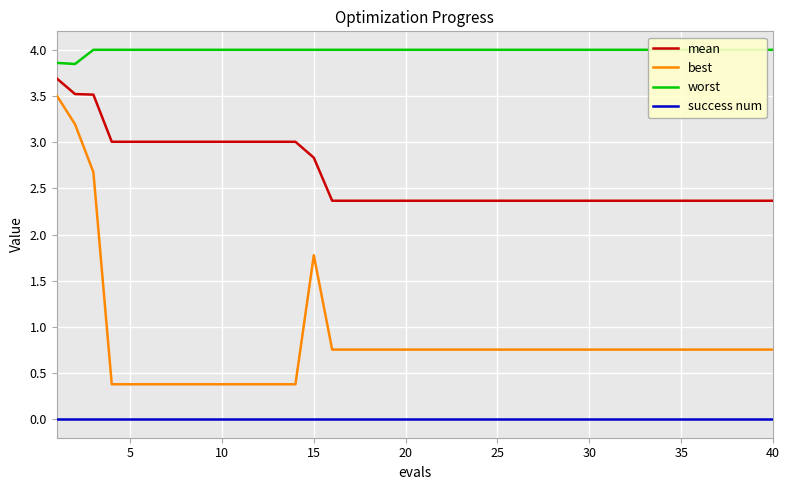

The success num series shows 0.0 at 25. True or false?

True